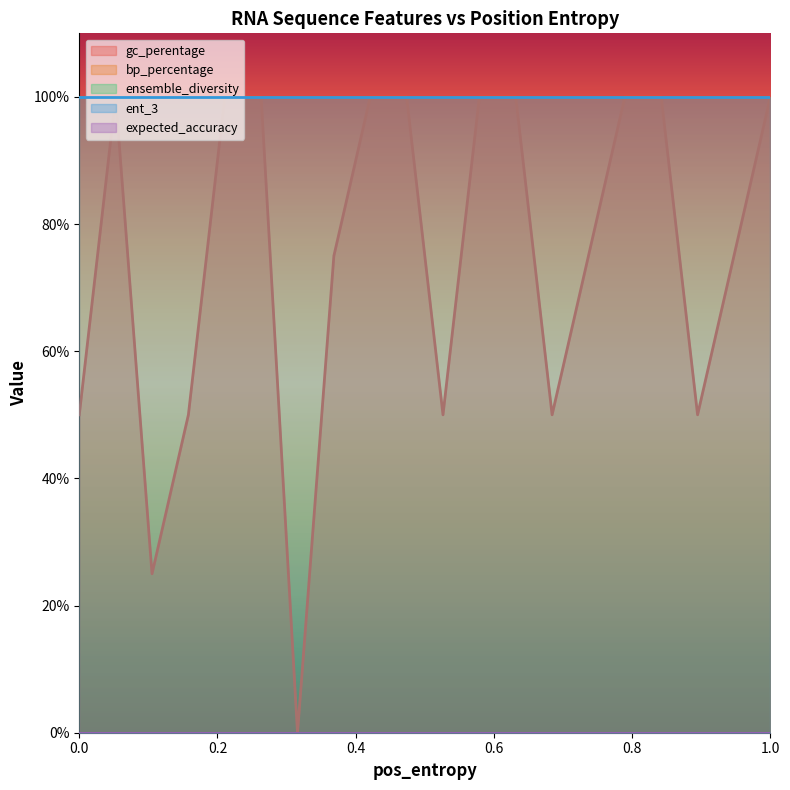

Reading left to right, transcribe all the data shown in this chart.

gc_perentage: 0=0.5	0=1.0	0=0.2	0=0.5	0=1.0	0=1.0	0=0.0	0=0.8	0=1.0	0=1.0	0=0.5	0=1.0	0=1.0	0=0.5	0=0.8	0=1.0	0=1.0	0=0.5	0=0.8	0=1.0
bp_percentage: 0=1.0	0=1.0	0=1.0	0=1.0	0=1.0	0=1.0	0=1.0	0=1.0	0=1.0	0=1.0	0=1.0	0=1.0	0=1.0	0=1.0	0=1.0	0=1.0	0=1.0	0=1.0	0=1.0	0=1.0
ensemble_diversity: 0=0.0	0=0.0	0=0.0	0=0.0	0=0.0	0=0.0	0=0.0	0=0.0	0=0.0	0=0.0	0=0.0	0=0.0	0=0.0	0=0.0	0=0.0	0=0.0	0=0.0	0=0.0	0=0.0	0=0.0
ent_3: 0=1.0	0=1.0	0=1.0	0=1.0	0=1.0	0=1.0	0=1.0	0=1.0	0=1.0	0=1.0	0=1.0	0=1.0	0=1.0	0=1.0	0=1.0	0=1.0	0=1.0	0=1.0	0=1.0	0=1.0
expected_accuracy: 0=0.0	0=0.0	0=0.0	0=0.0	0=0.0	0=0.0	0=0.0	0=0.0	0=0.0	0=0.0	0=0.0	0=0.0	0=0.0	0=0.0	0=0.0	0=0.0	0=0.0	0=0.0	0=0.0	0=0.0